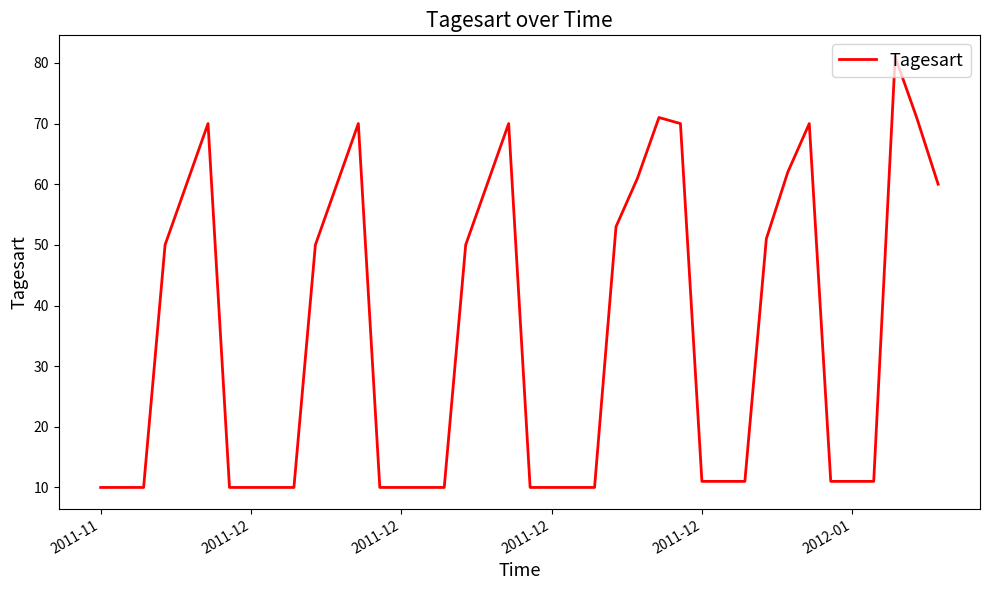

What is the minimum value shown in the chart?

10